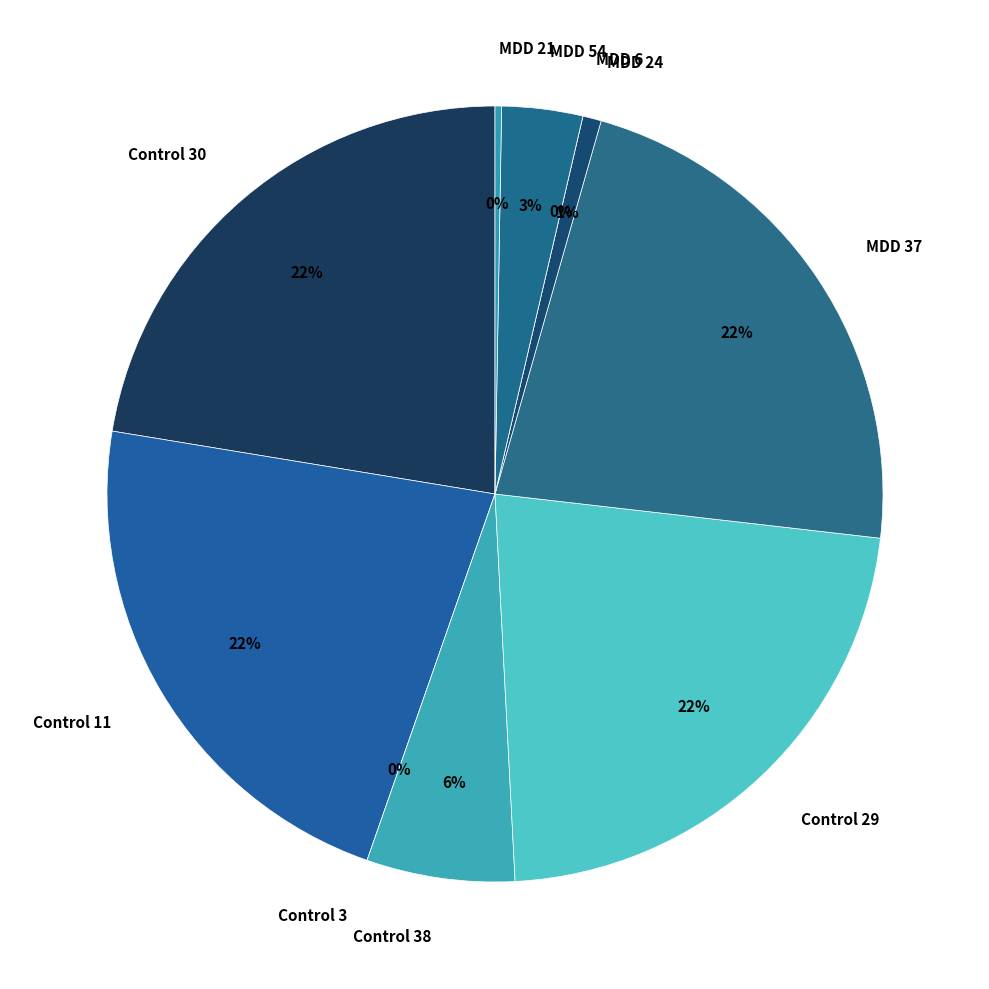

How many segments does this pie chart have?

10